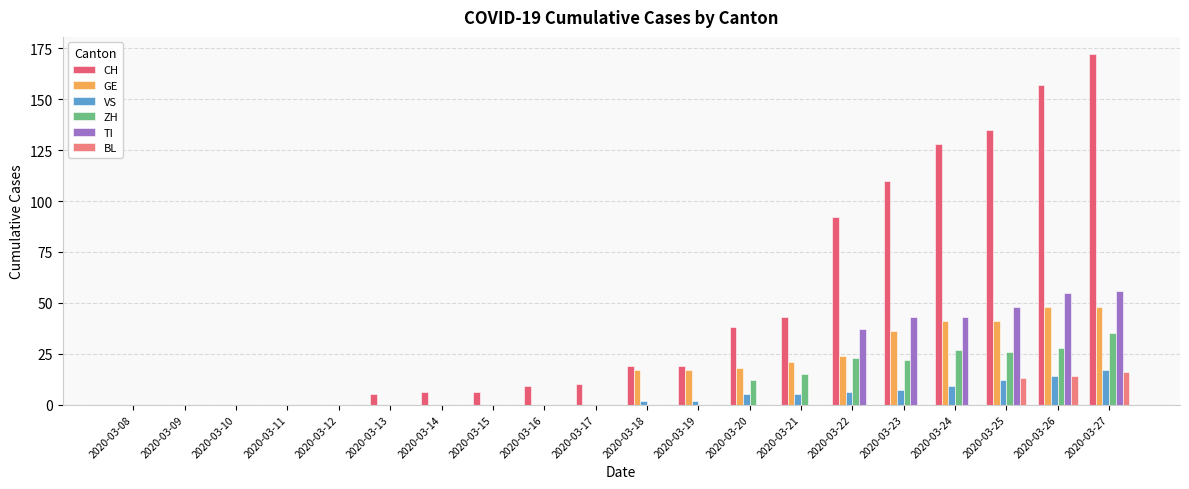

What are all the series names shown in the legend?

CH, GE, VS, ZH, TI, BL